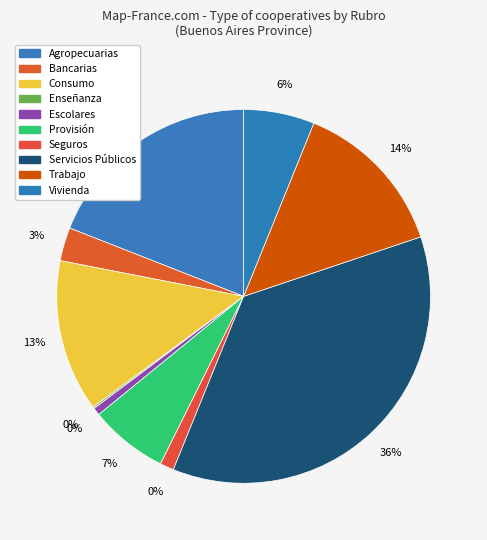

Rank the categories by value from lowest to highest.

Enseñanza, Escolares, Seguros, Bancarias, Vivienda, Provisión, Consumo, Trabajo, Agropecuarias, Servicios Públicos